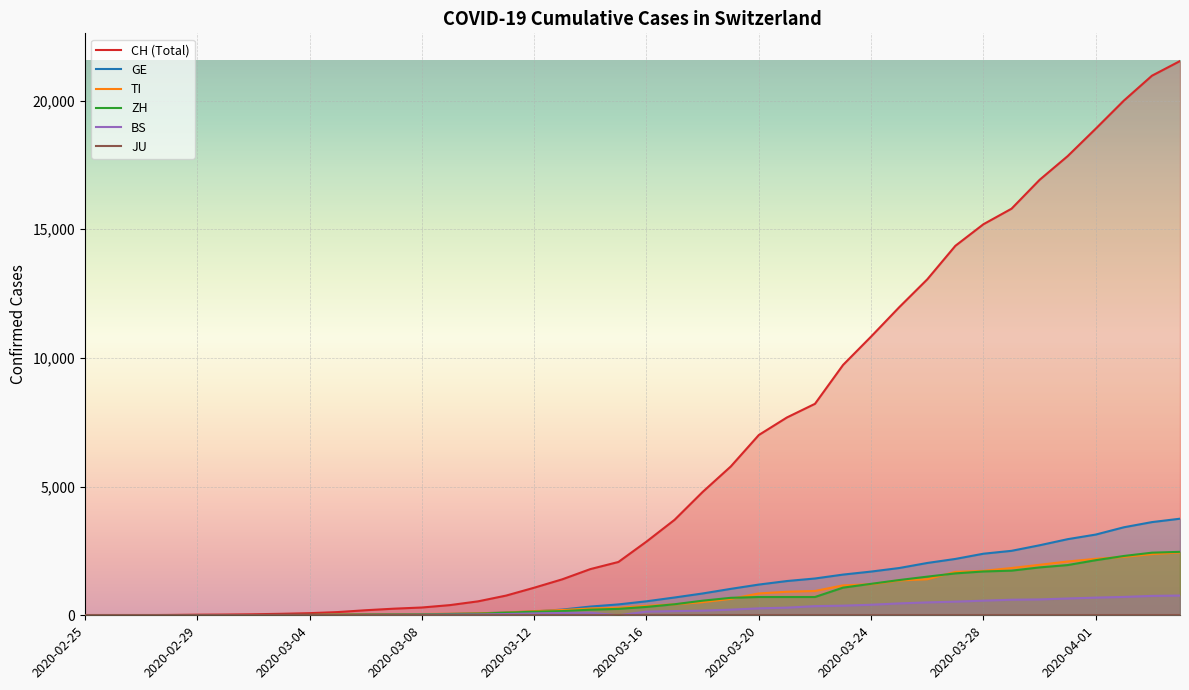

At 2020-03-24, list the series in order from largest to smallest.

CH (Total), GE, ZH, TI, BS, JU